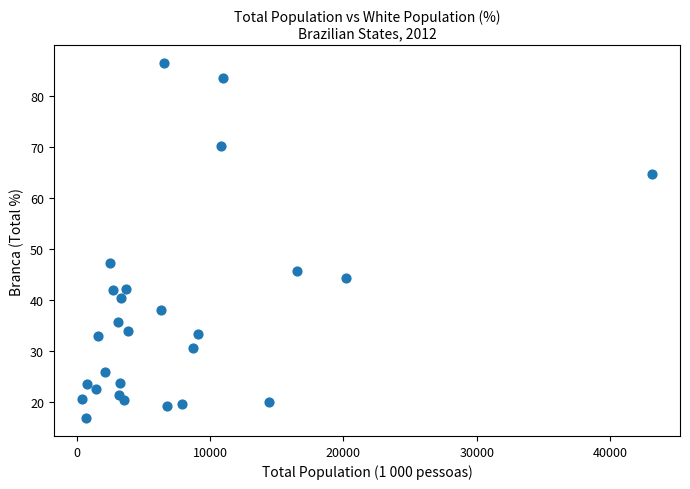

What is the range of Y values (max minus min)?

69.6